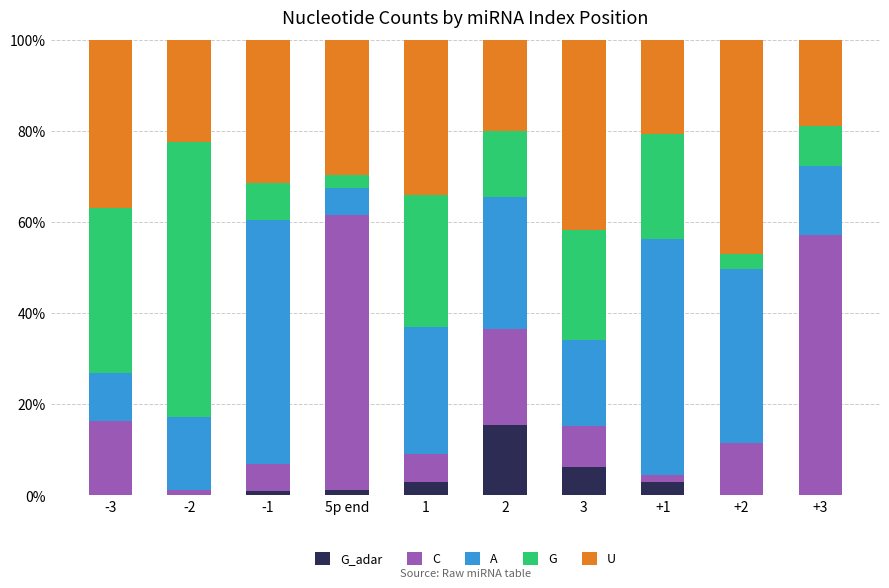

What is the total value across all series at 3?

100.0